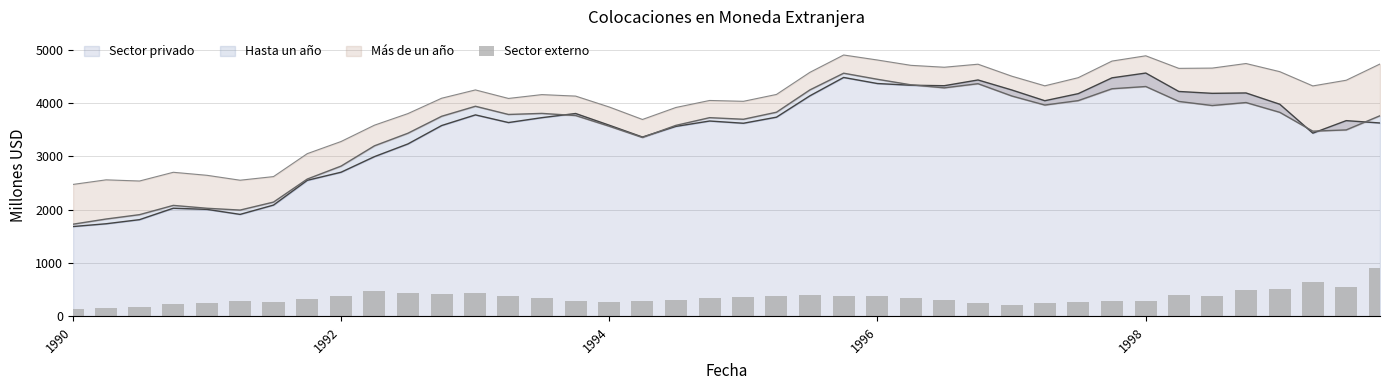

Is it true that the value at 22 is 278?

False